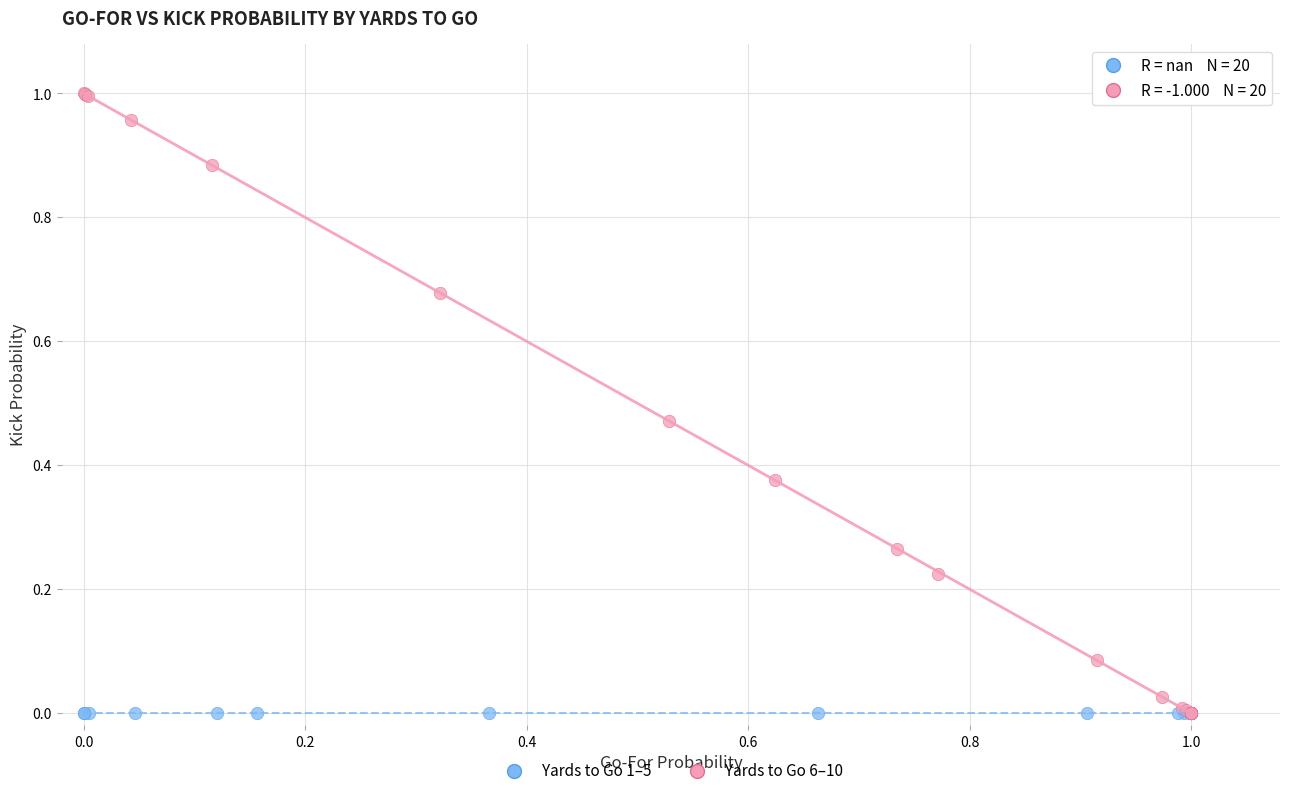

What are all the series names shown in the legend?

Yards to Go 1–5, Yards to Go 6–10